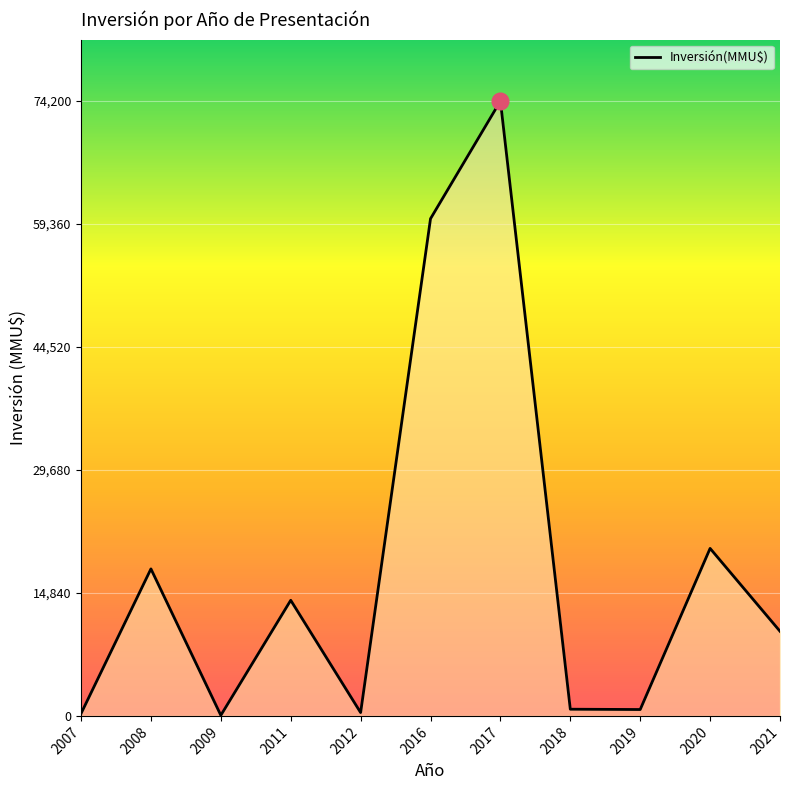

Where is the first local minimum?

2009